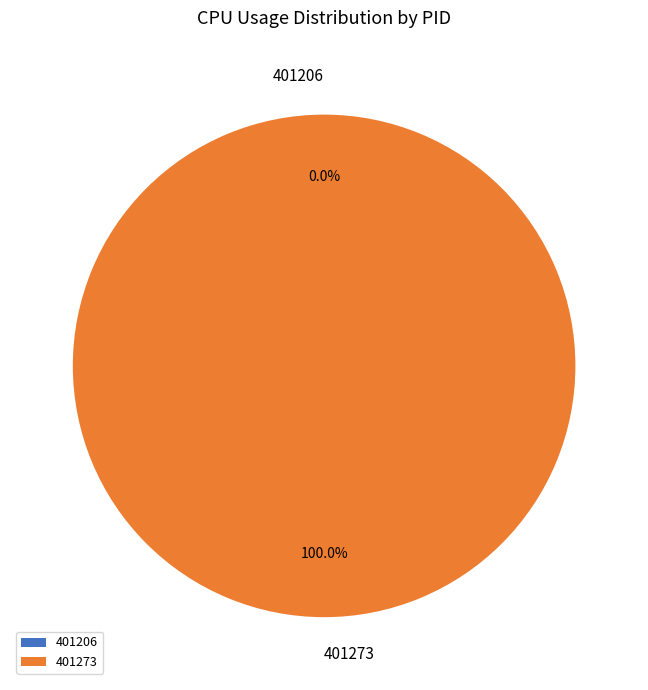

What is the total percentage of 401206 and 401273?

100.0%